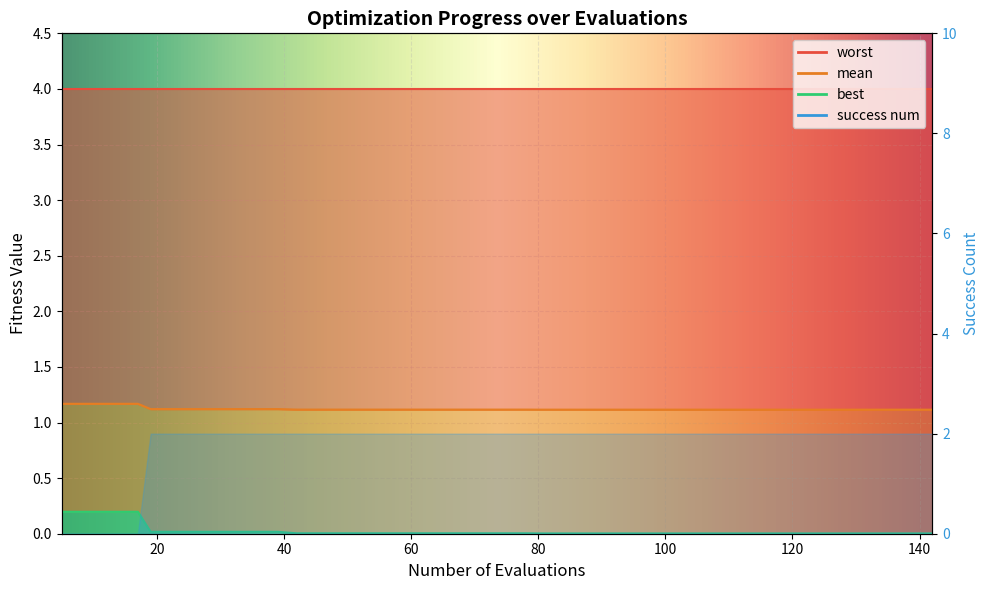

True or false: mean and best cross at least once.

False